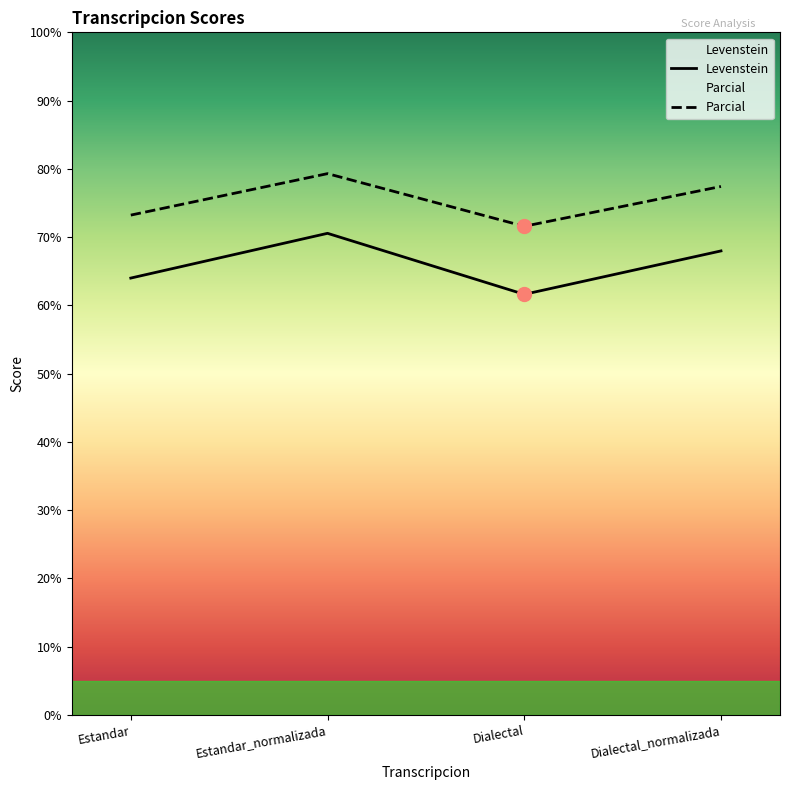

How many lines are shown in the chart?

2